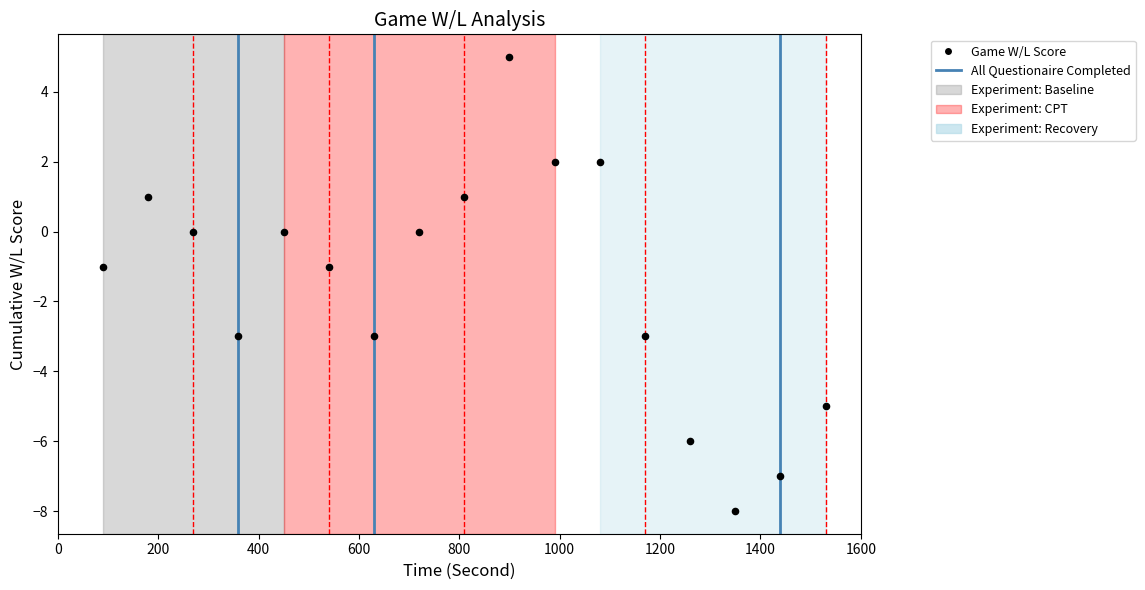

What is the range of Y values (max minus min)?

13